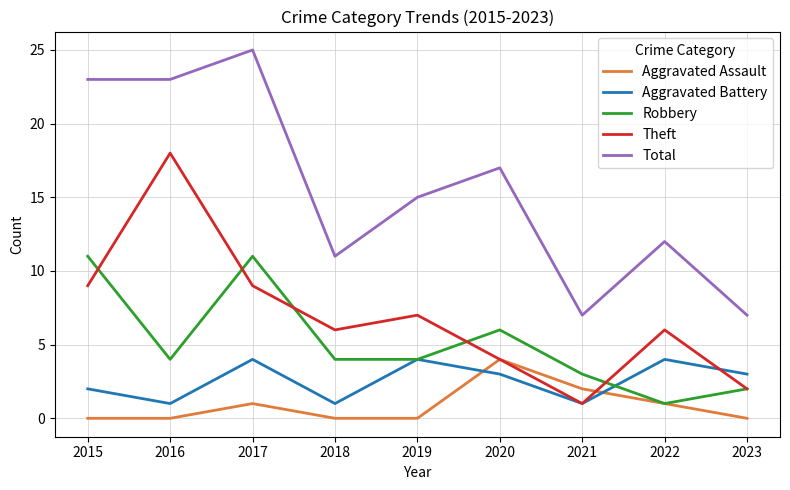

Which series changed the most between 2019 and 2021?

Total